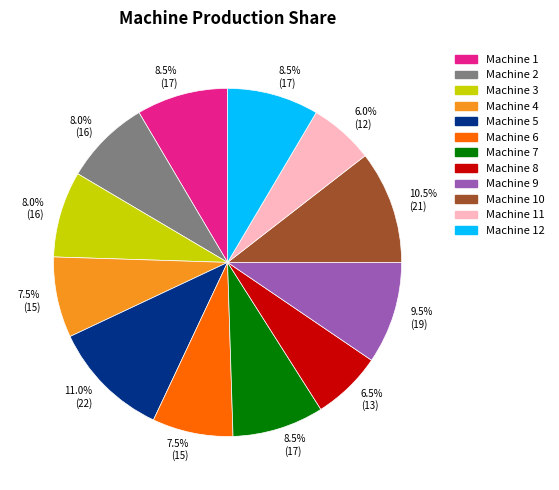

Which has a higher value, Machine 9 or Machine 12?

Machine 9